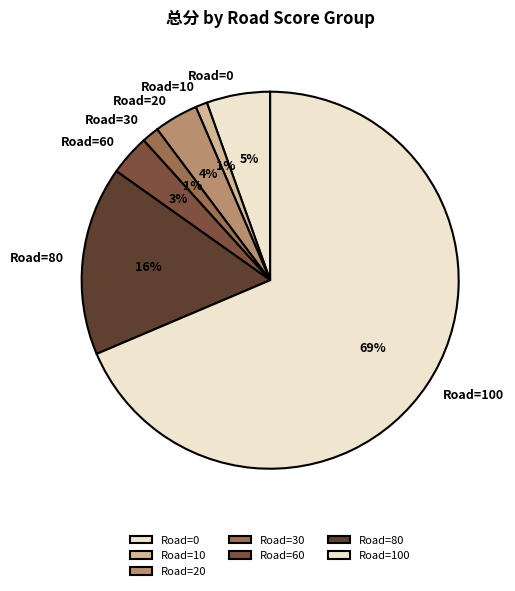

Is the sum of Road=30 and Road=60 greater than half?

No